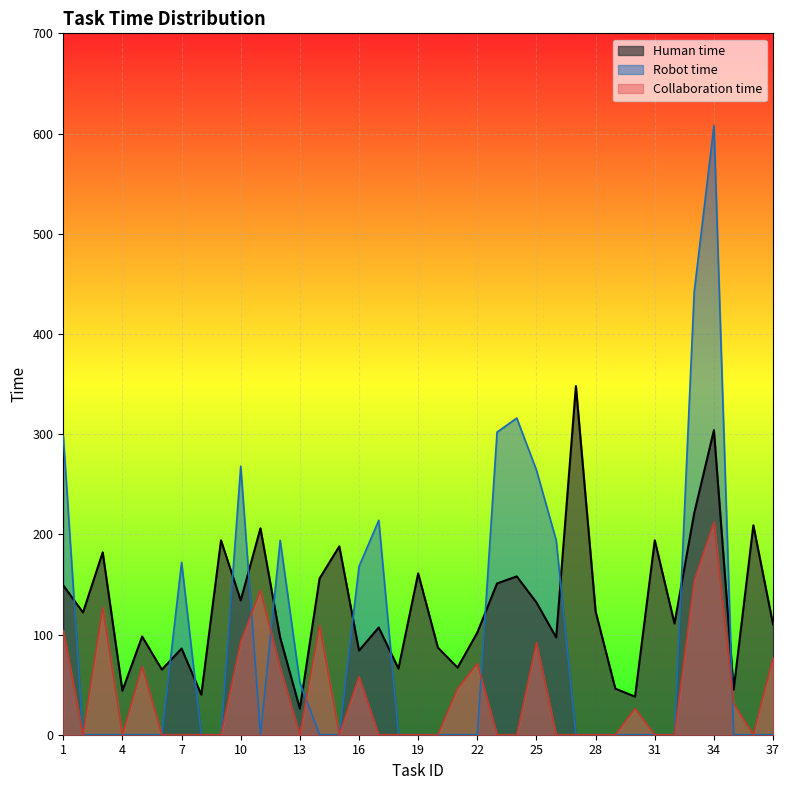

How many data points in Robot time are above 0?

13